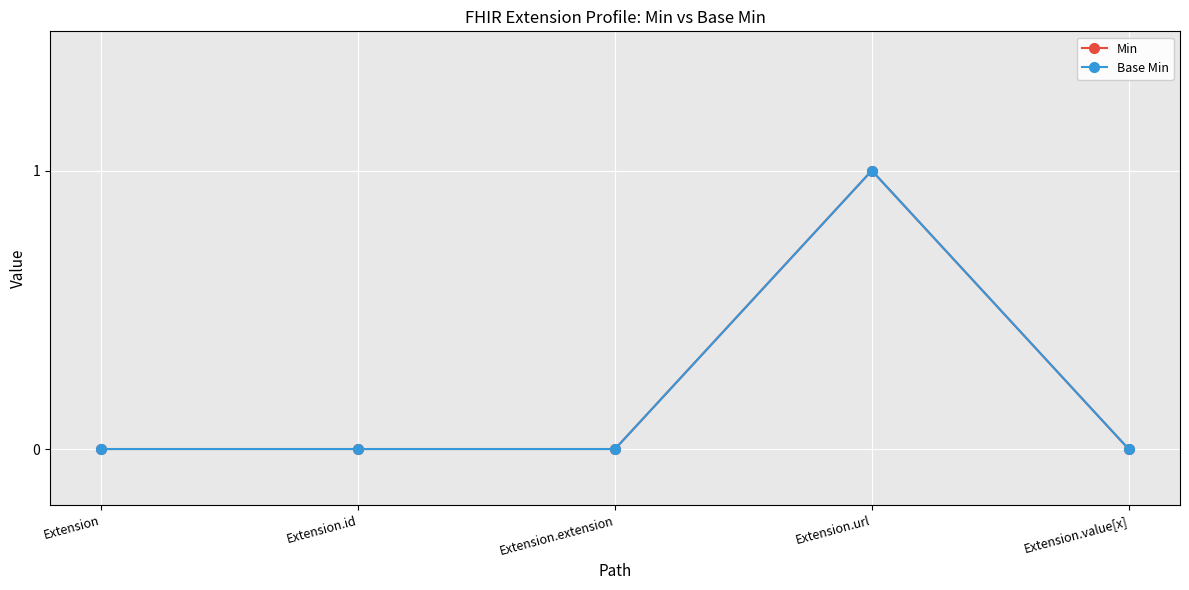

Does the chart have visible grid lines?

Yes